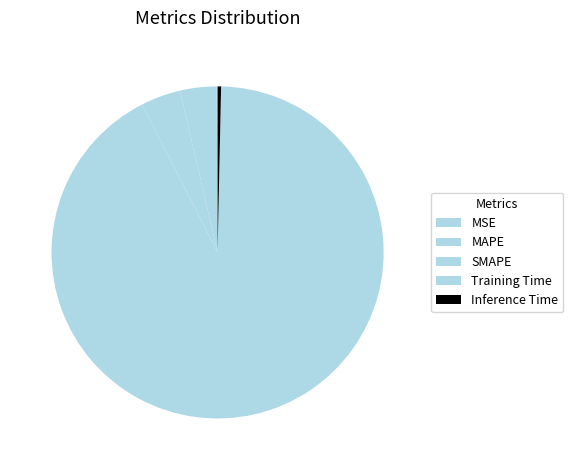

True or false: MSE accounts for 0% of the total.

True